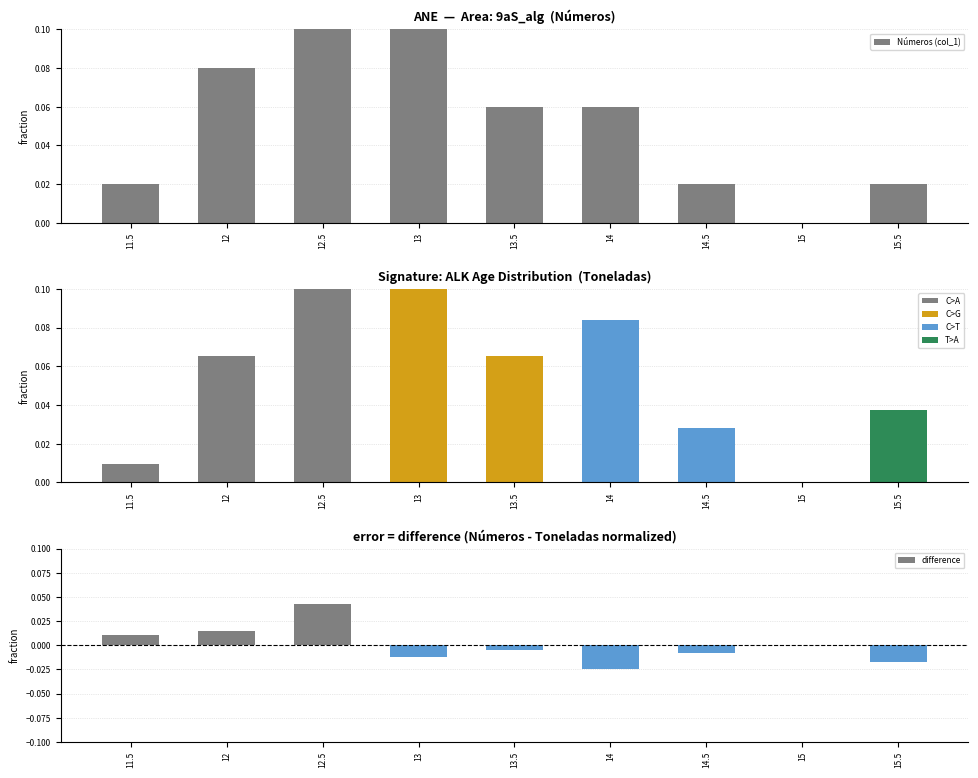

At how many categories does at least one series exceed 0?

8